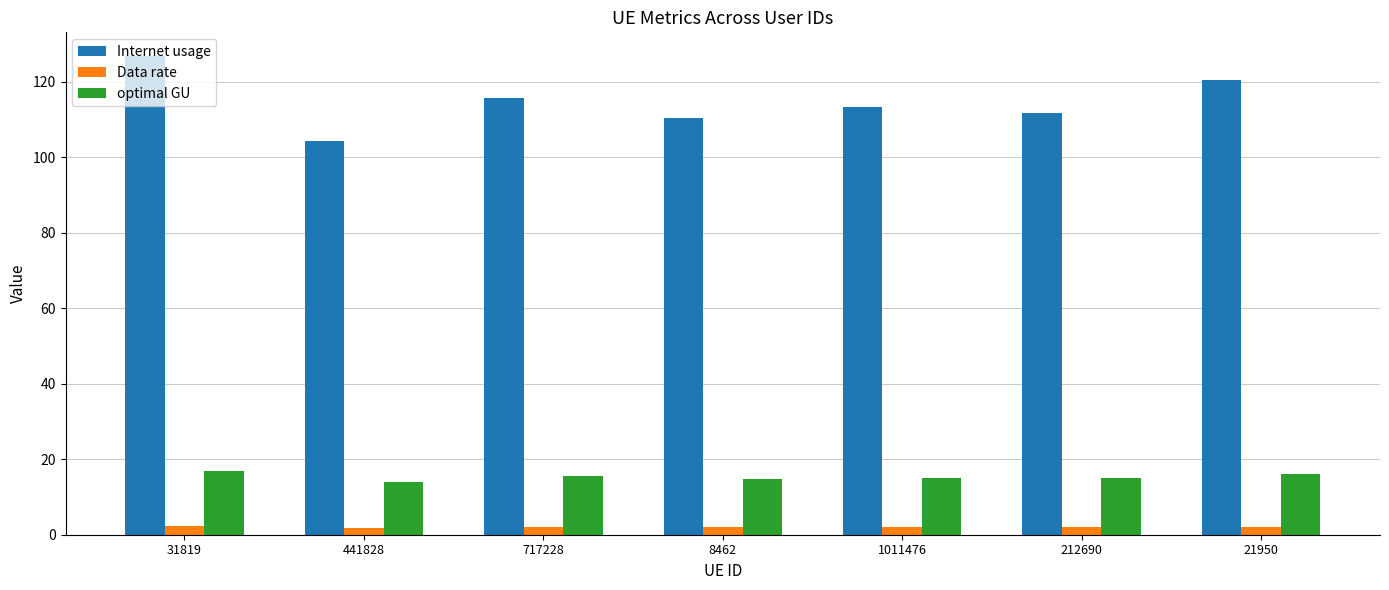

Which series has the widest spread of values?

Internet usage